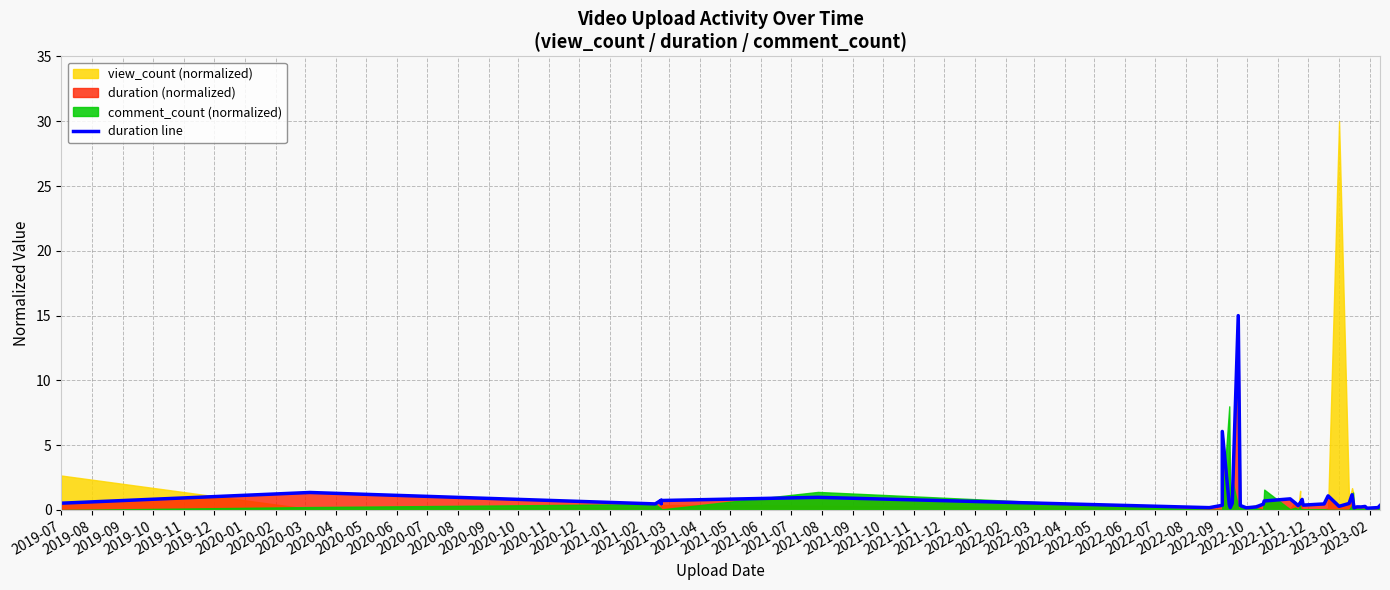

The value at 2022-04 is 0.1. True or false?

False